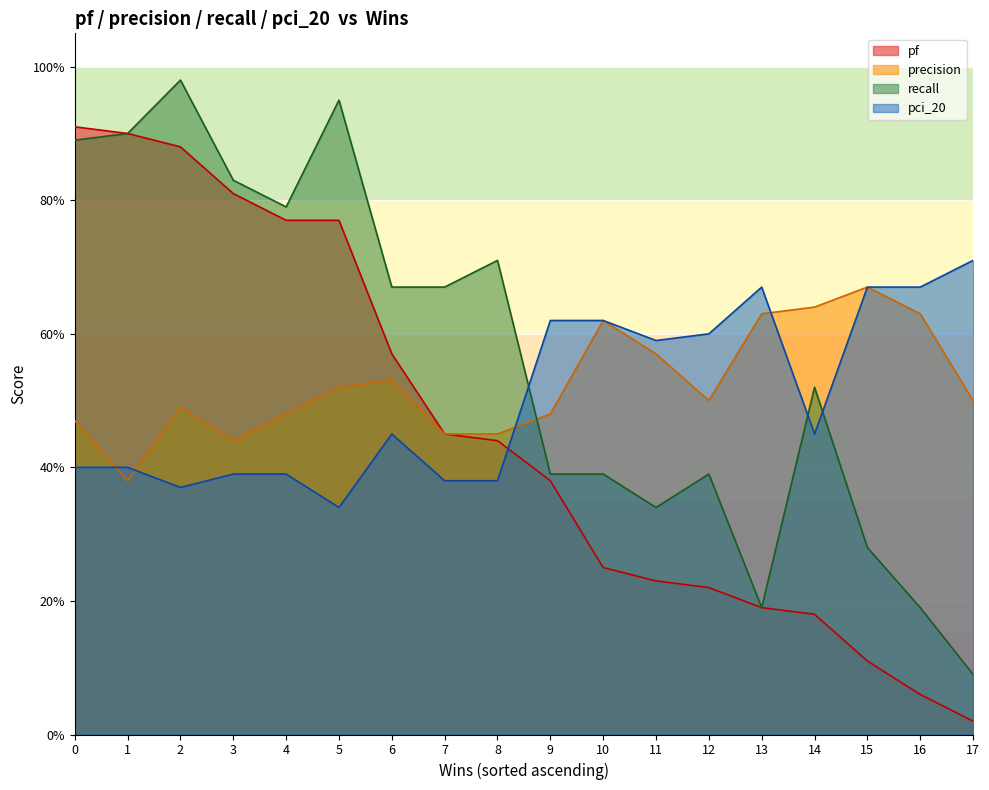

At 5, list the series in order from smallest to largest.

pci_20, precision, pf, recall